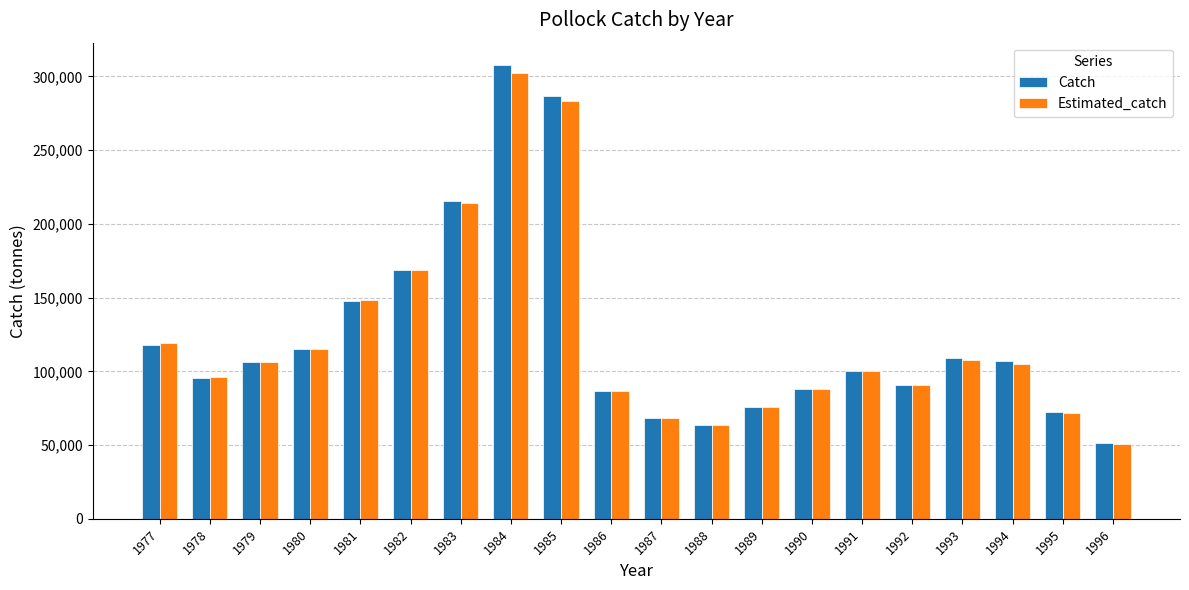

Which series has the widest spread of values?

Catch